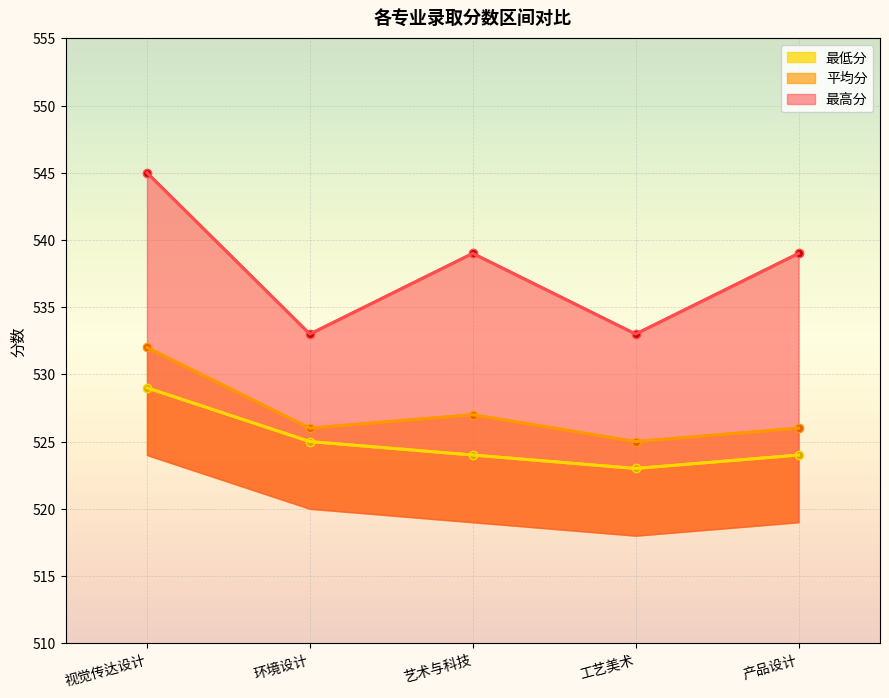

Which series has the largest range (max minus min)?

最高分